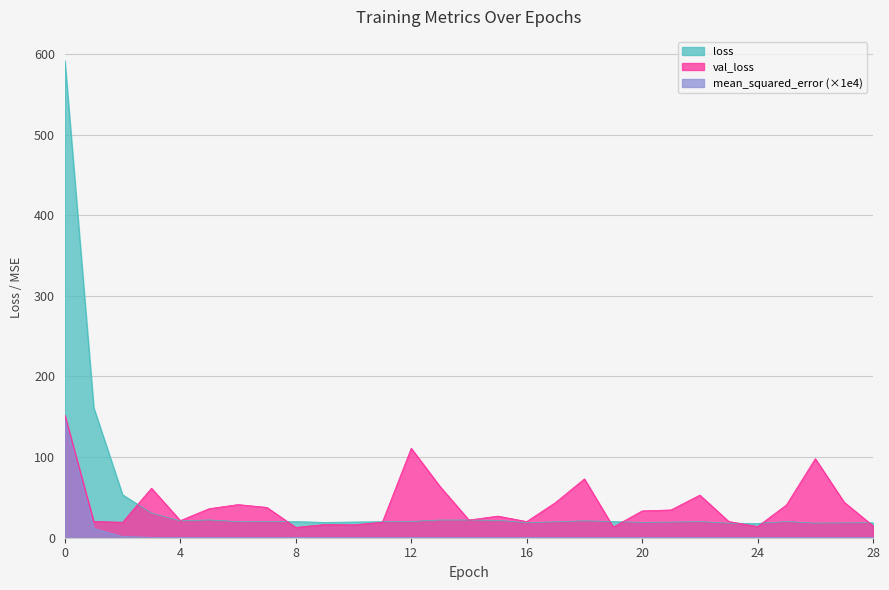

What is the minimum value for val_loss?

12.8